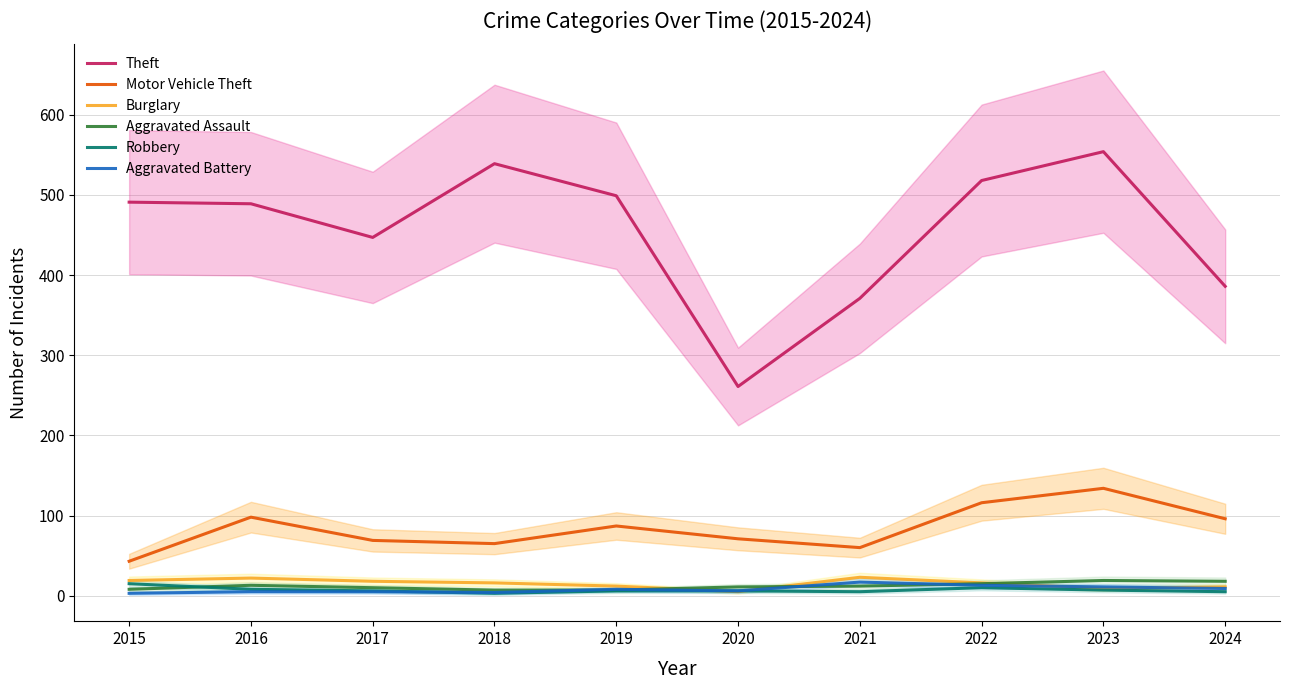

Rank the series by their maximum value, from lowest to highest.

Robbery, Aggravated Battery, Aggravated Assault, Burglary, Motor Vehicle Theft, Theft